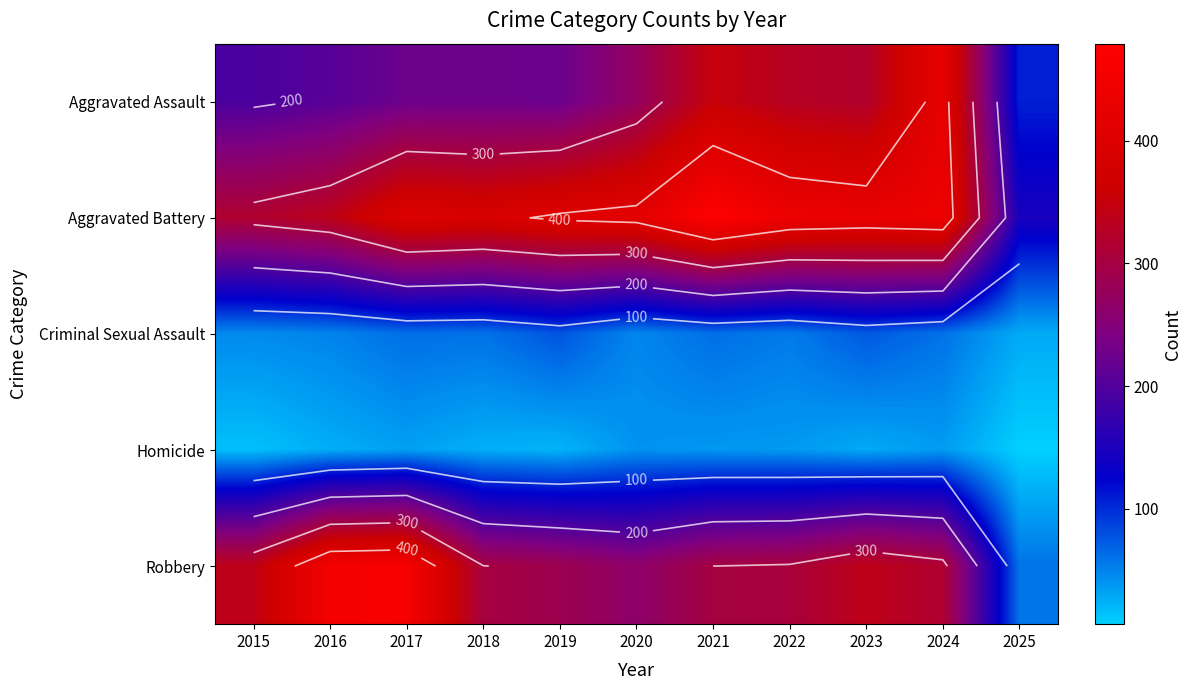

Which series has the largest total across all categories?

Aggravated Battery